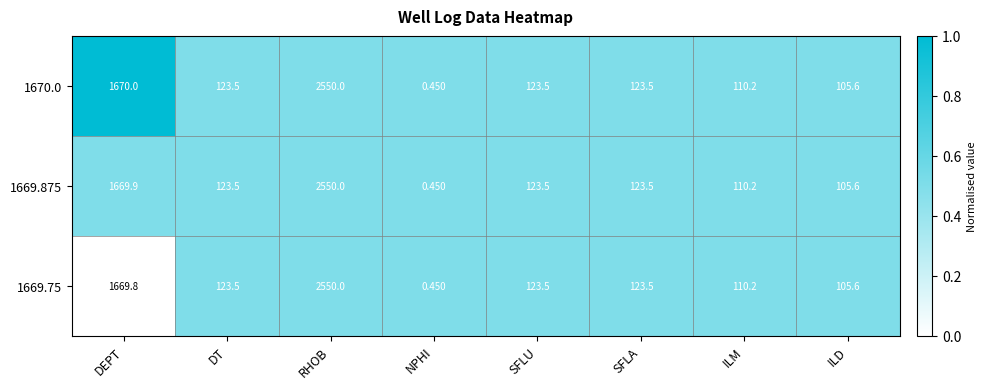

At which category is the sum across all series the highest?

RHOB